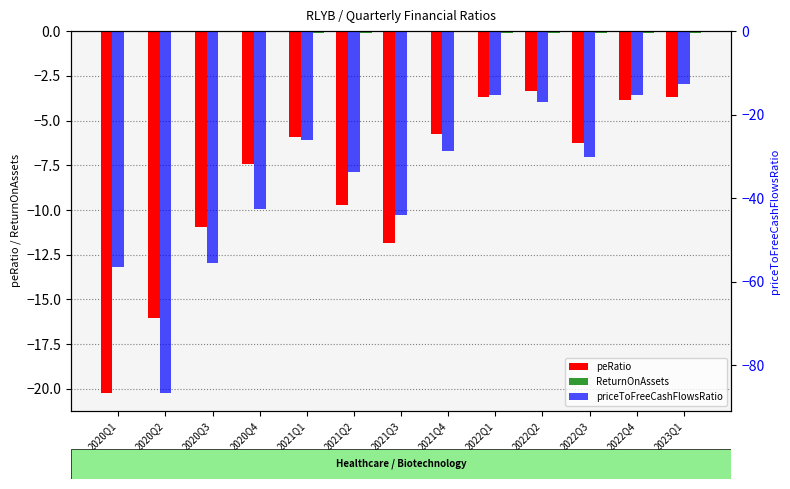

How many data points does each series have?

13